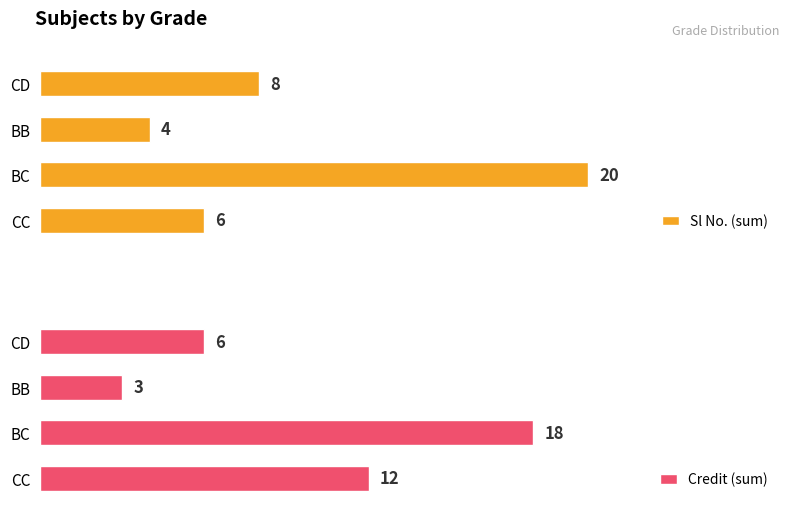

How many values in the Sl No. (sum) series are below 8?

2